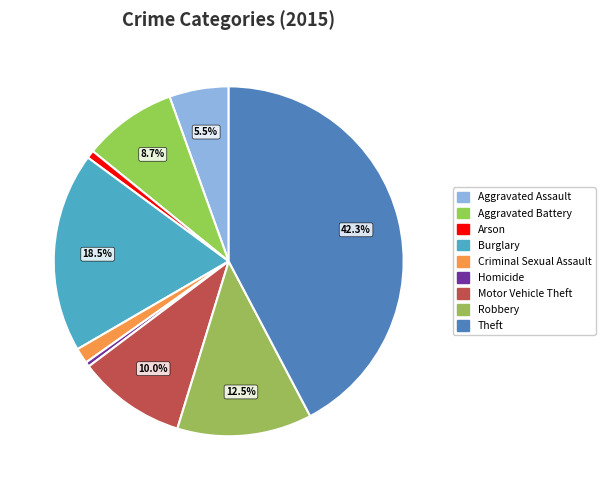

Which category has the biggest portion of the pie?

Theft